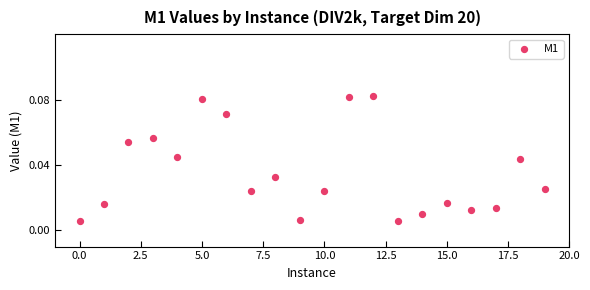

How many points are shown in the scatter plot?

20